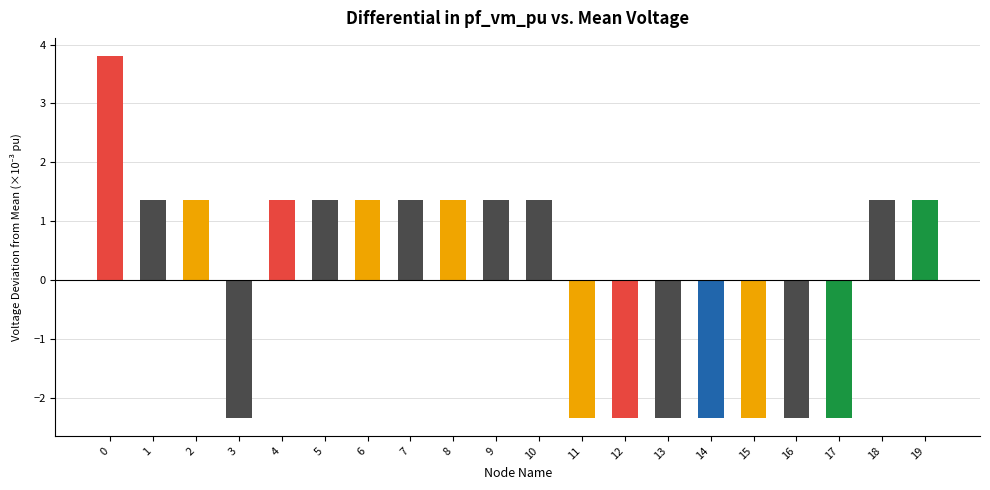

True or false: the data shows -2.3 at 3.

True